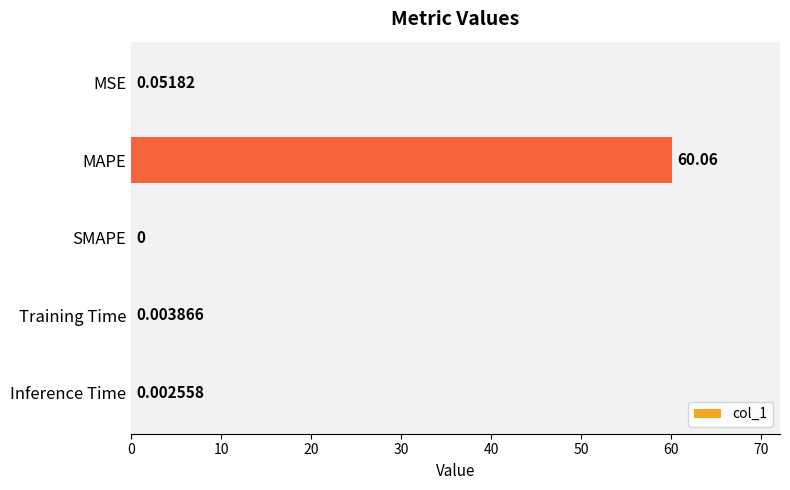

Which has a higher value, MSE or Inference Time?

MSE